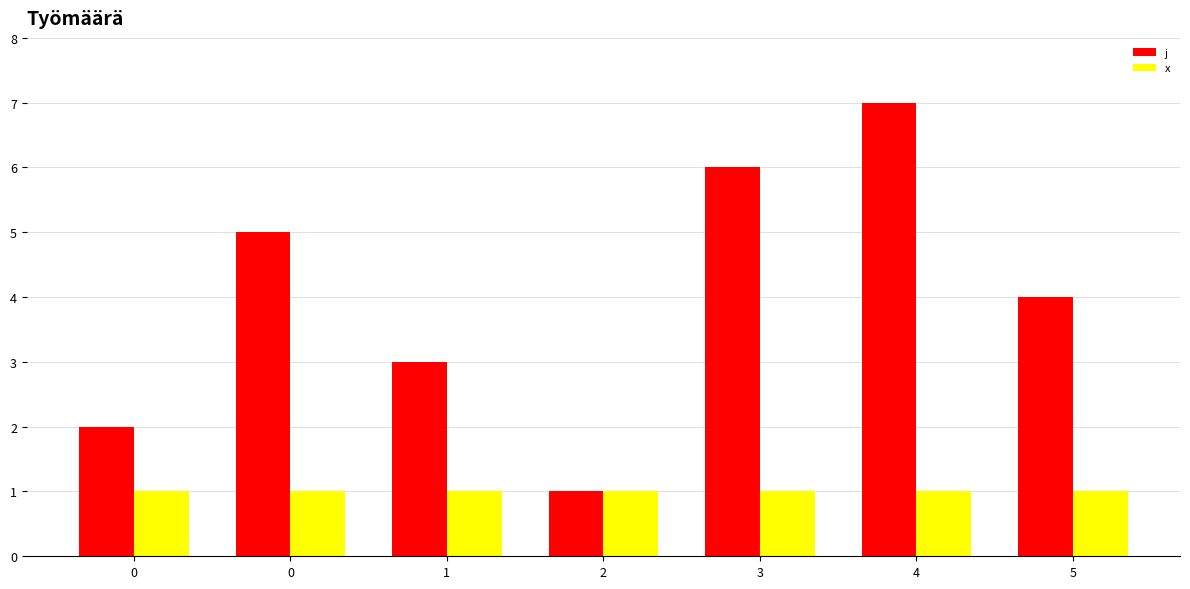

Reading left to right, what are all the values shown in this chart?

j: 2	5	3	1	6	7	4
x: 1	1	1	1	1	1	1